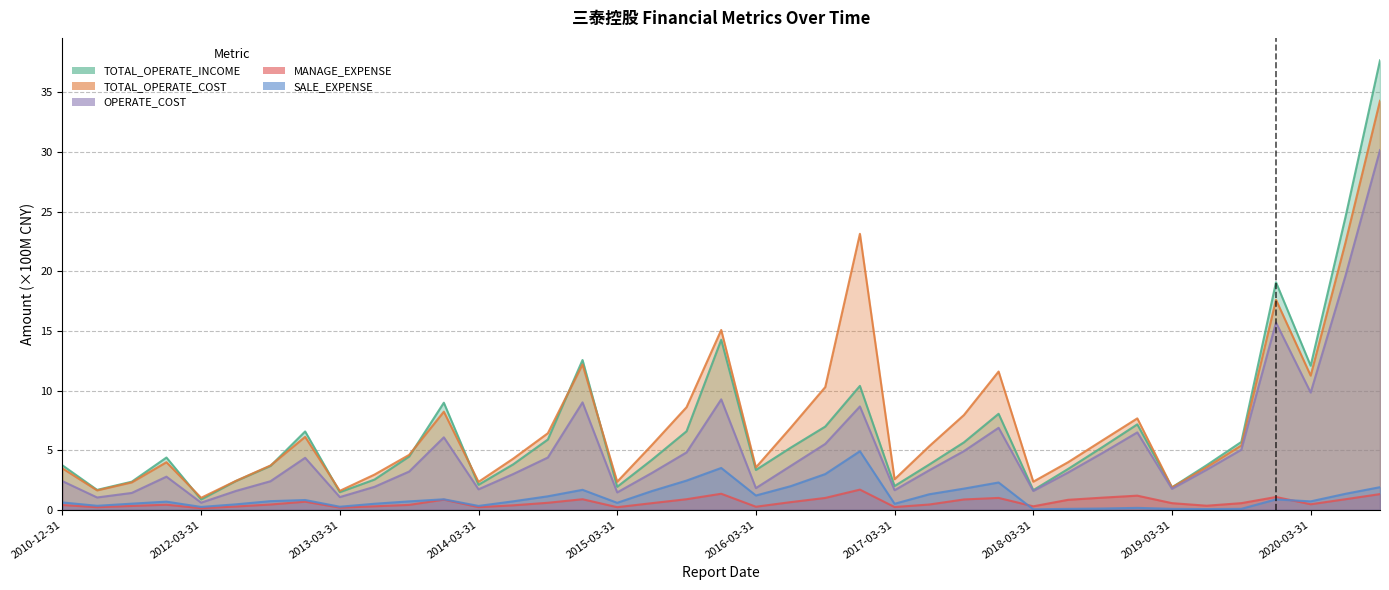

Which category has the highest value in the MANAGE_EXPENSE series?

2016-12-31